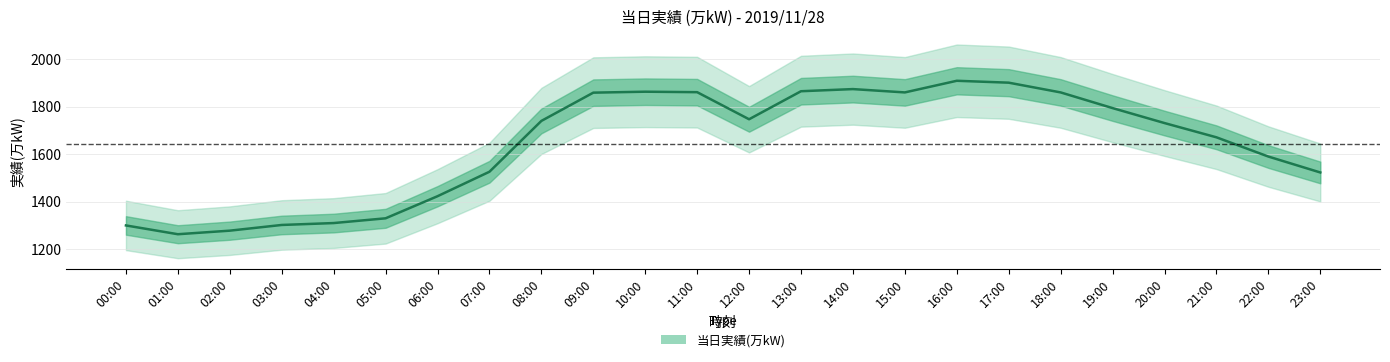

At which category does the data reach its first local valley?

01:00